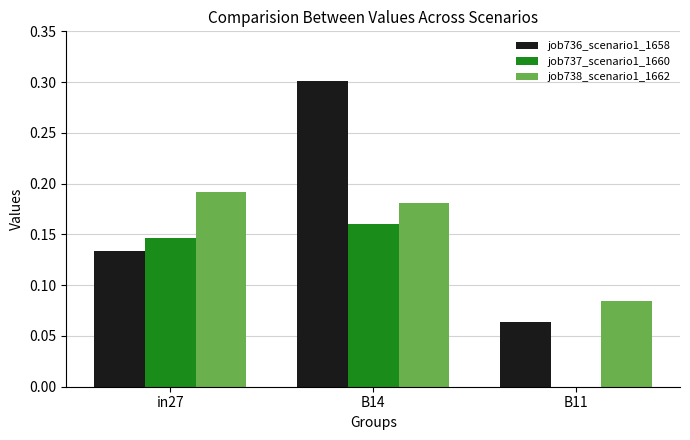

Which series changed the most between in27 and B14?

job736_scenario1_1658